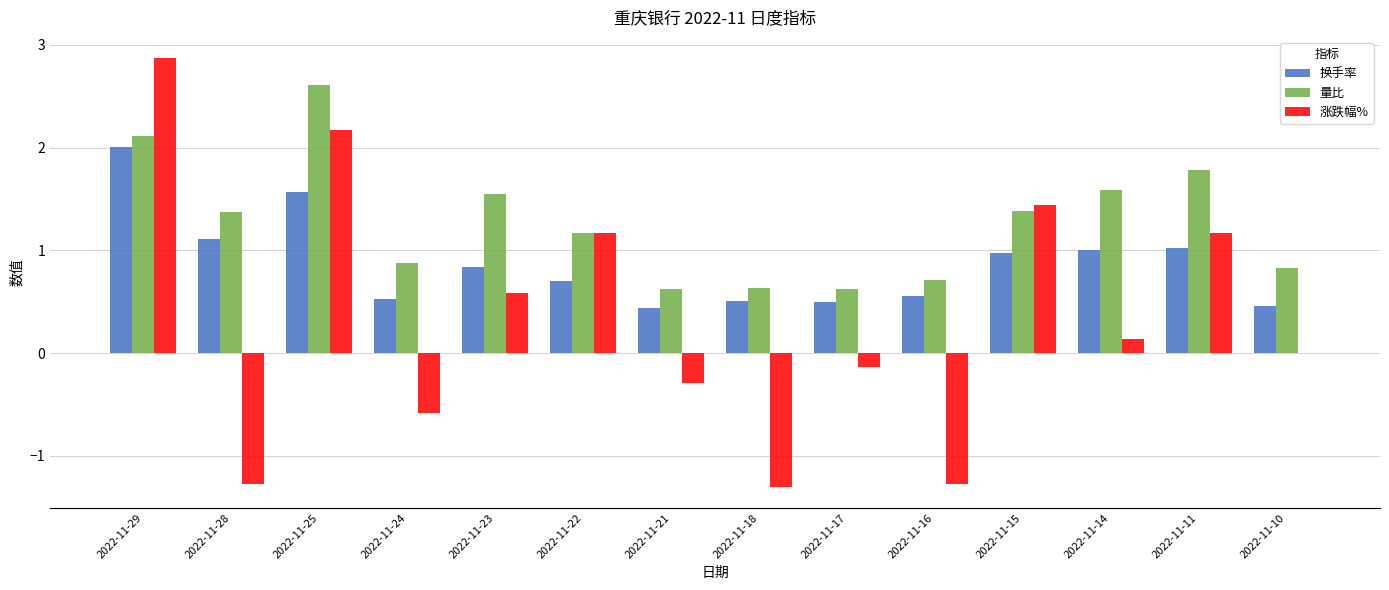

What is the highest value of the 换手率 series?

2.0